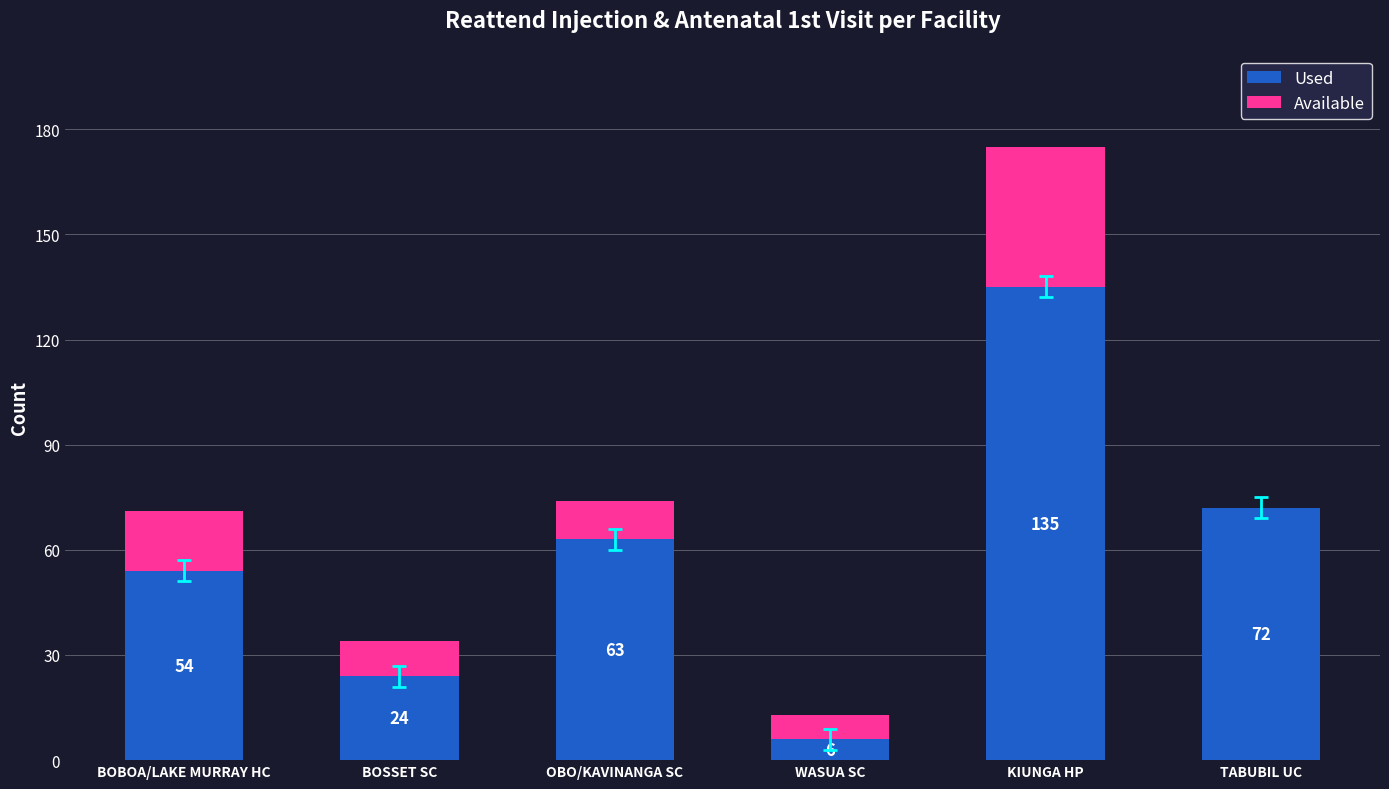

What value does the Used series have at TABUBIL UC?

72